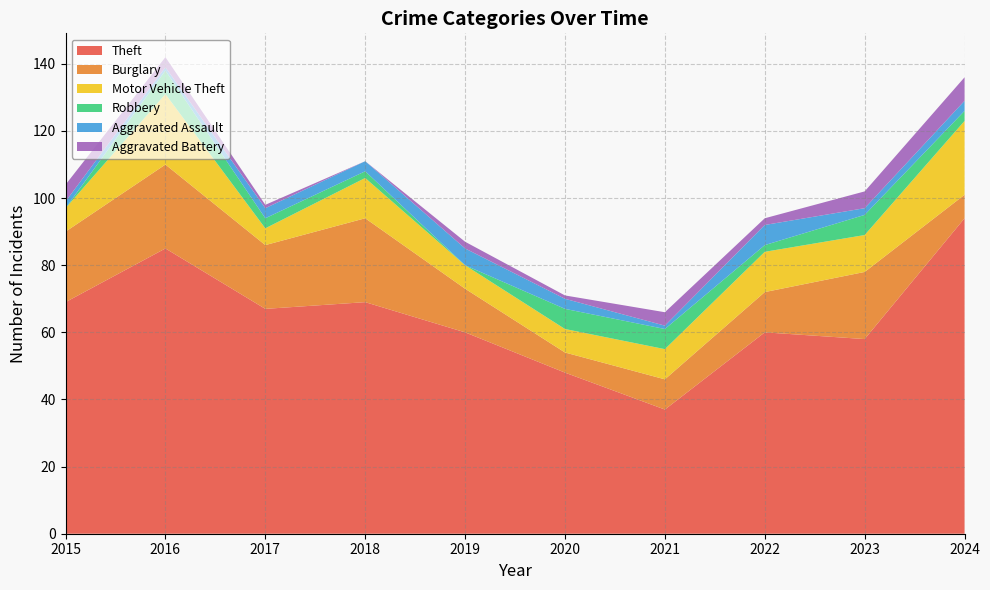

Reading left to right, list all the values displayed in this chart.

Theft: 2015=69	2016=85	2017=67	2018=69	2019=60	2020=48	2021=37	2022=60	2023=58	2024=94
Burglary: 2015=21	2016=25	2017=19	2018=25	2019=13	2020=6	2021=9	2022=12	2023=20	2024=7
Motor Vehicle Theft: 2015=7	2016=21	2017=5	2018=12	2019=7	2020=7	2021=9	2022=12	2023=11	2024=22
Robbery: 2015=0	2016=7	2017=3	2018=2	2019=0	2020=6	2021=6	2022=2	2023=6	2024=3
Aggravated Assault: 2015=2	2016=1	2017=3	2018=3	2019=5	2020=3	2021=1	2022=6	2023=2	2024=3
Aggravated Battery: 2015=5	2016=3	2017=1	2018=0	2019=2	2020=1	2021=4	2022=2	2023=5	2024=7